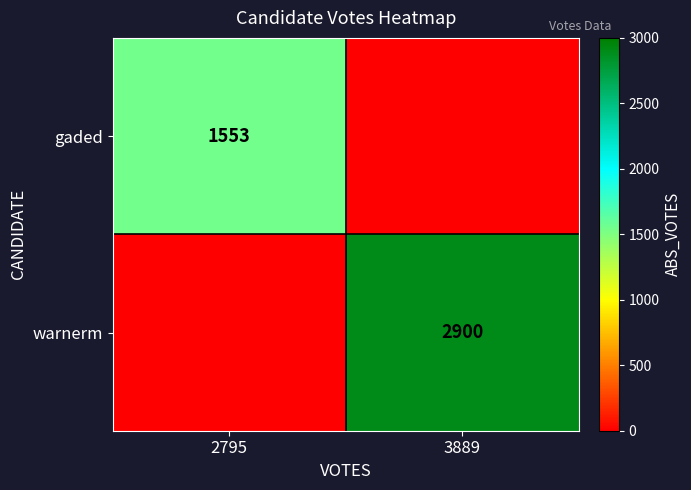

Is it true that warnerm equals 984 at 3889?

False